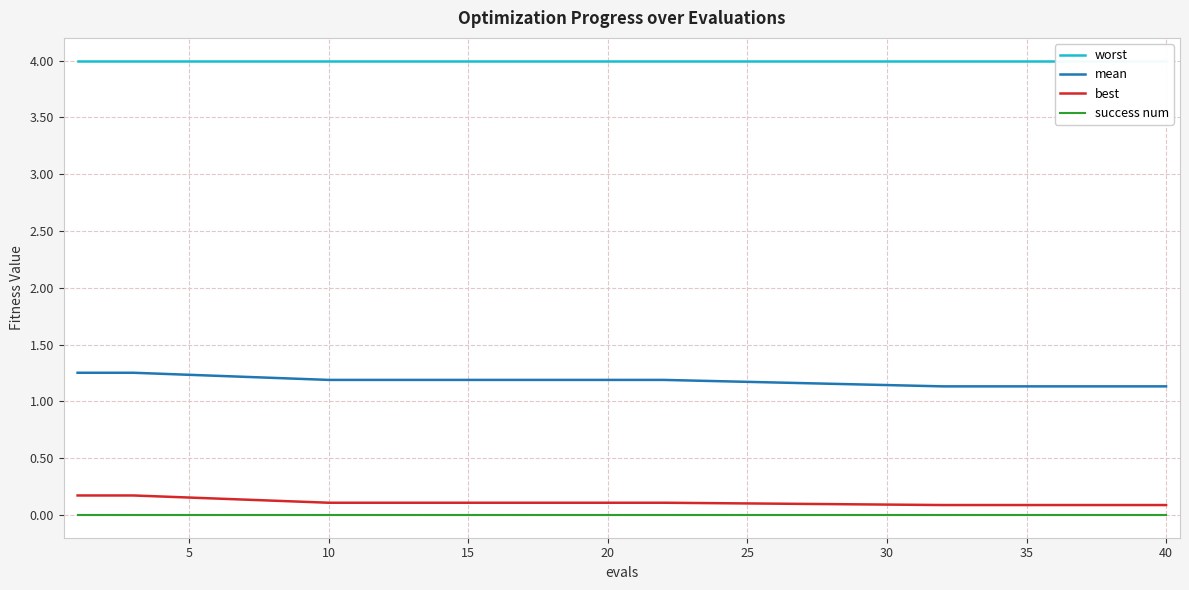

How many distinct data groups are displayed?

4